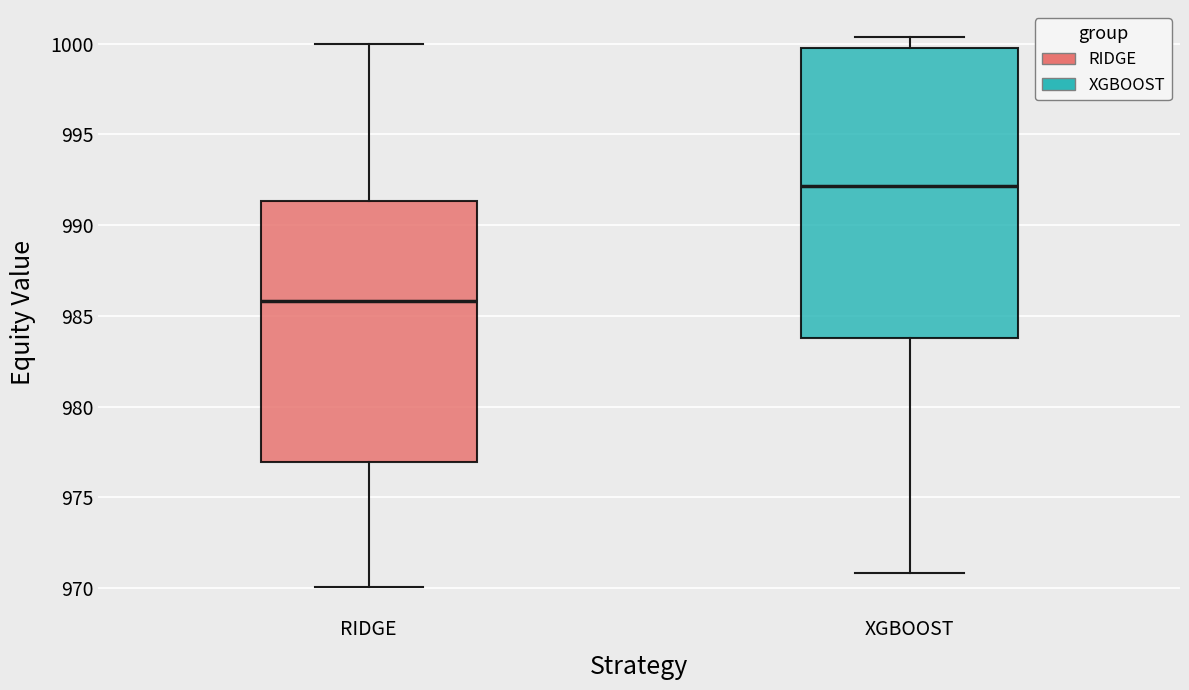

Which box's median line is the highest?

XGBOOST